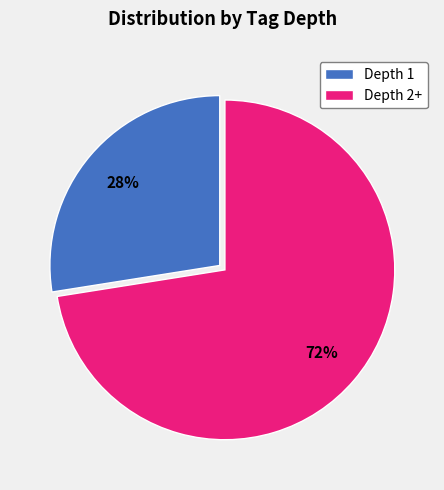

Is the sum of Depth 1 and Depth 2+ greater than half?

Yes